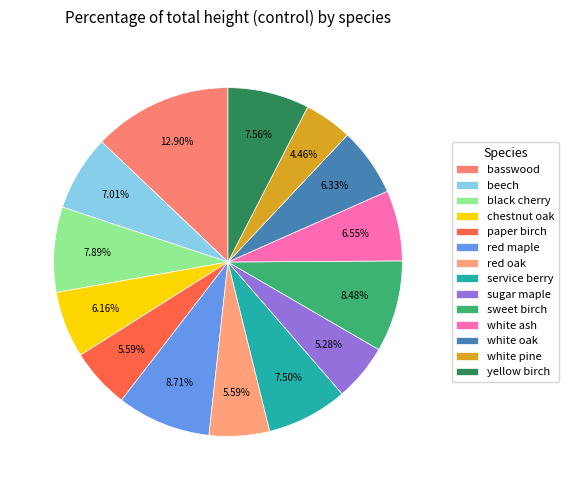

What portion of the pie excludes yellow birch?

92.4%